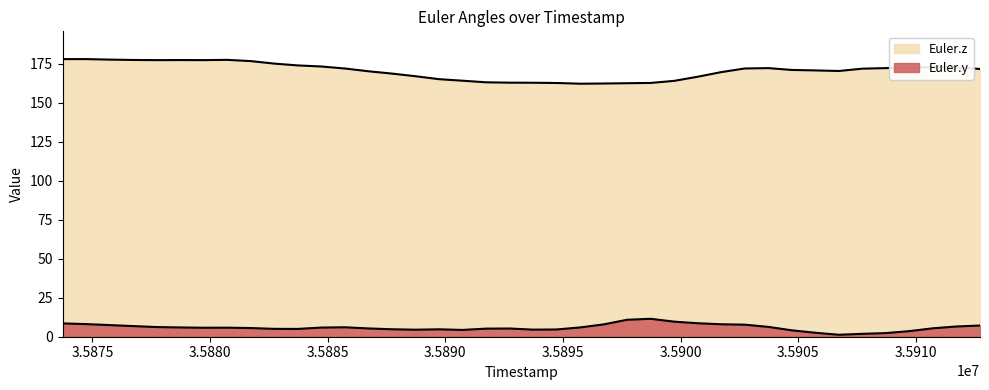

The Euler.y series shows 2.2 at 35873728. True or false?

False